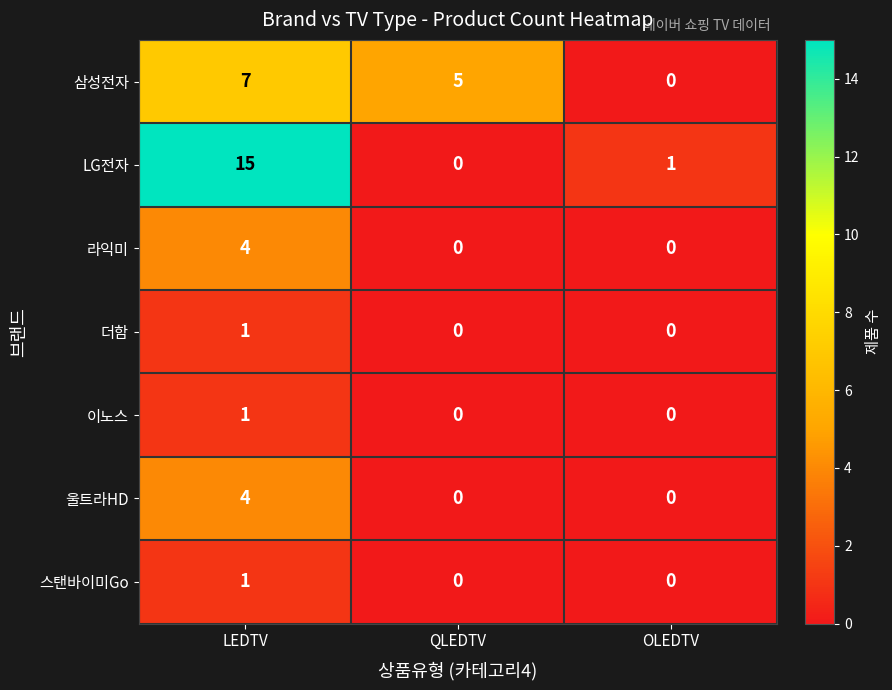

How many values in the 라익미 series exceed 0?

1